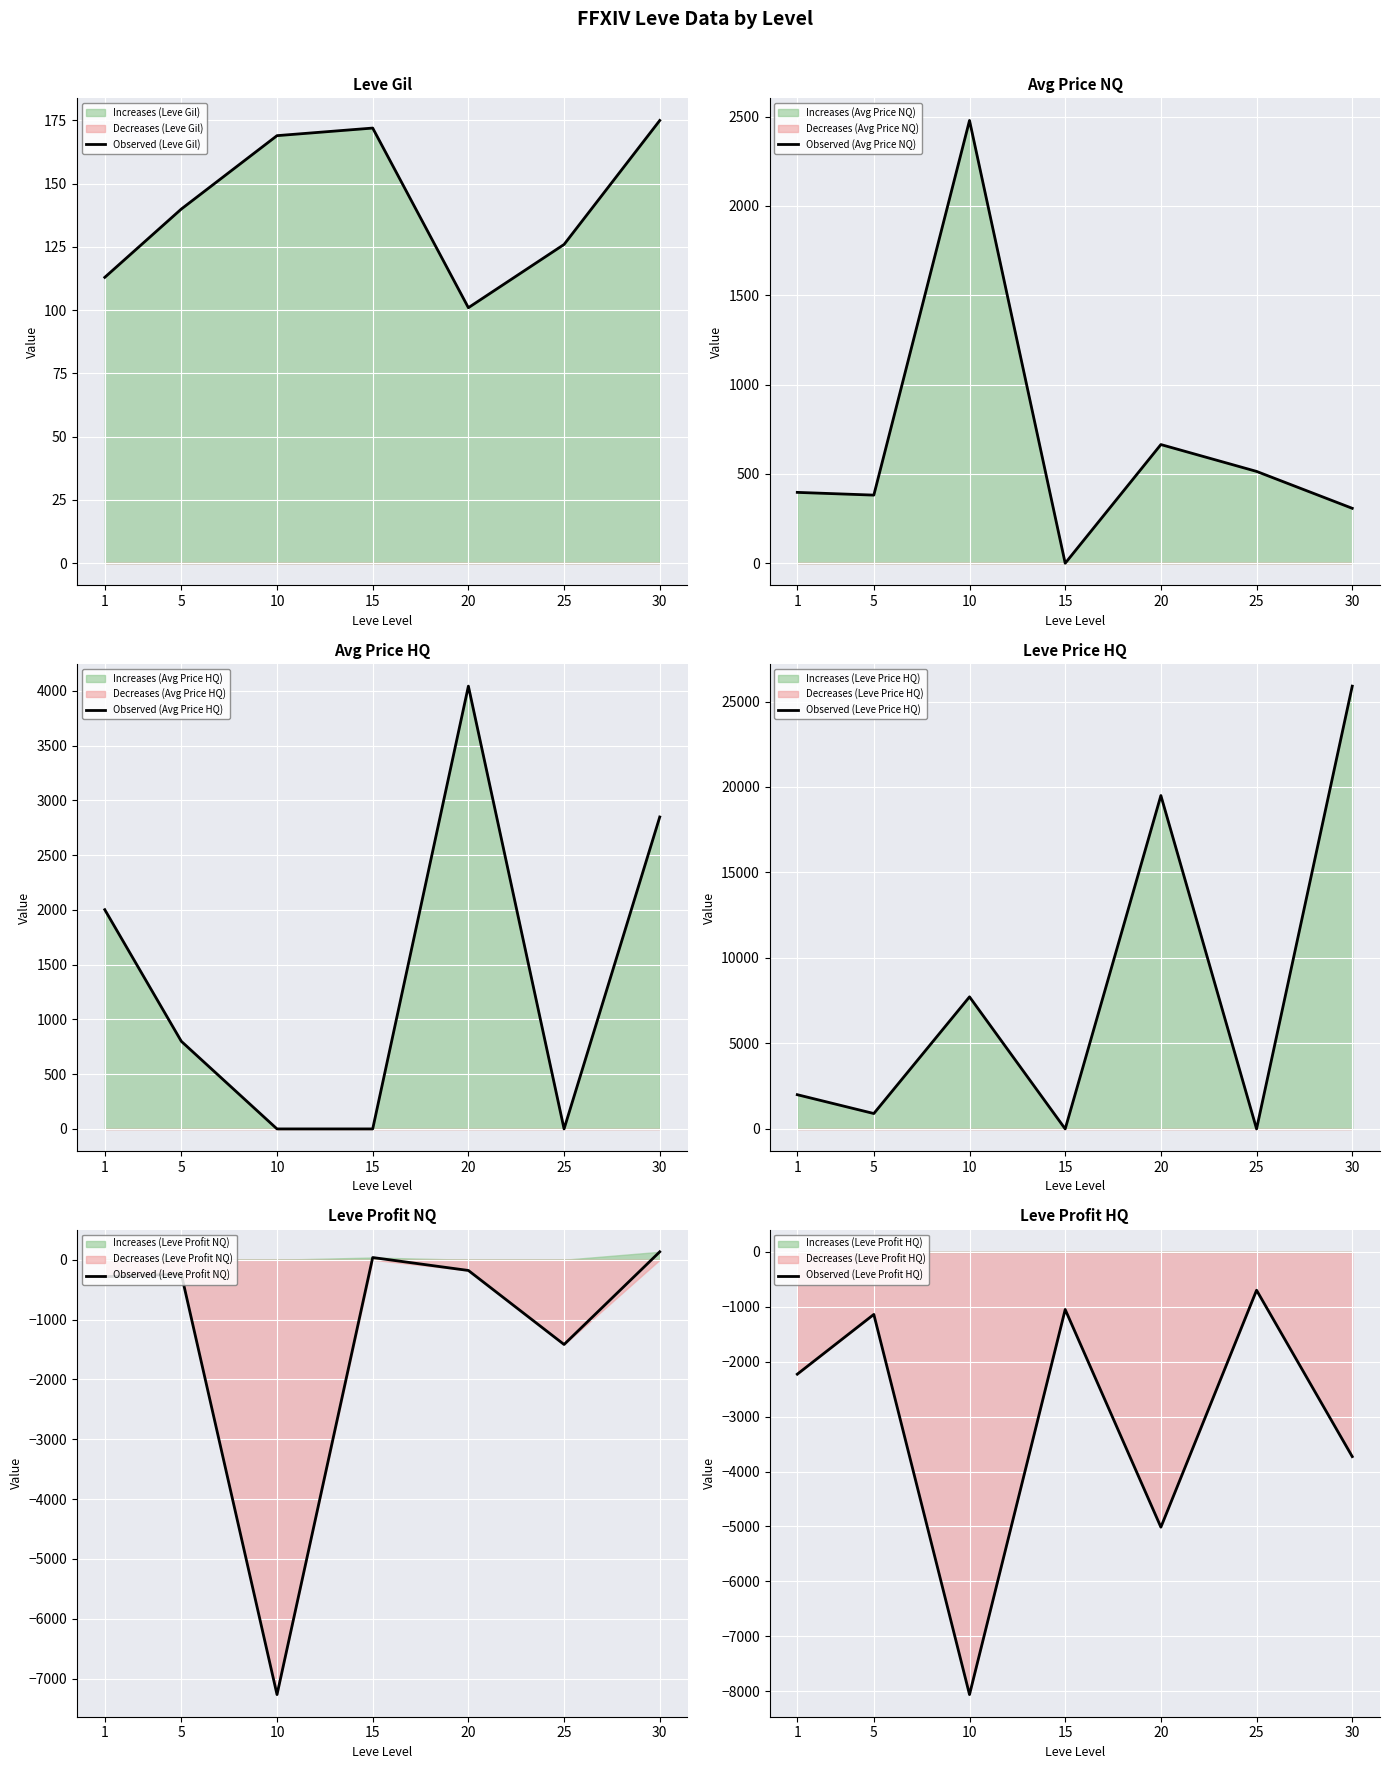

How many data points in Observed (Avg Price HQ) are less than 800?

3